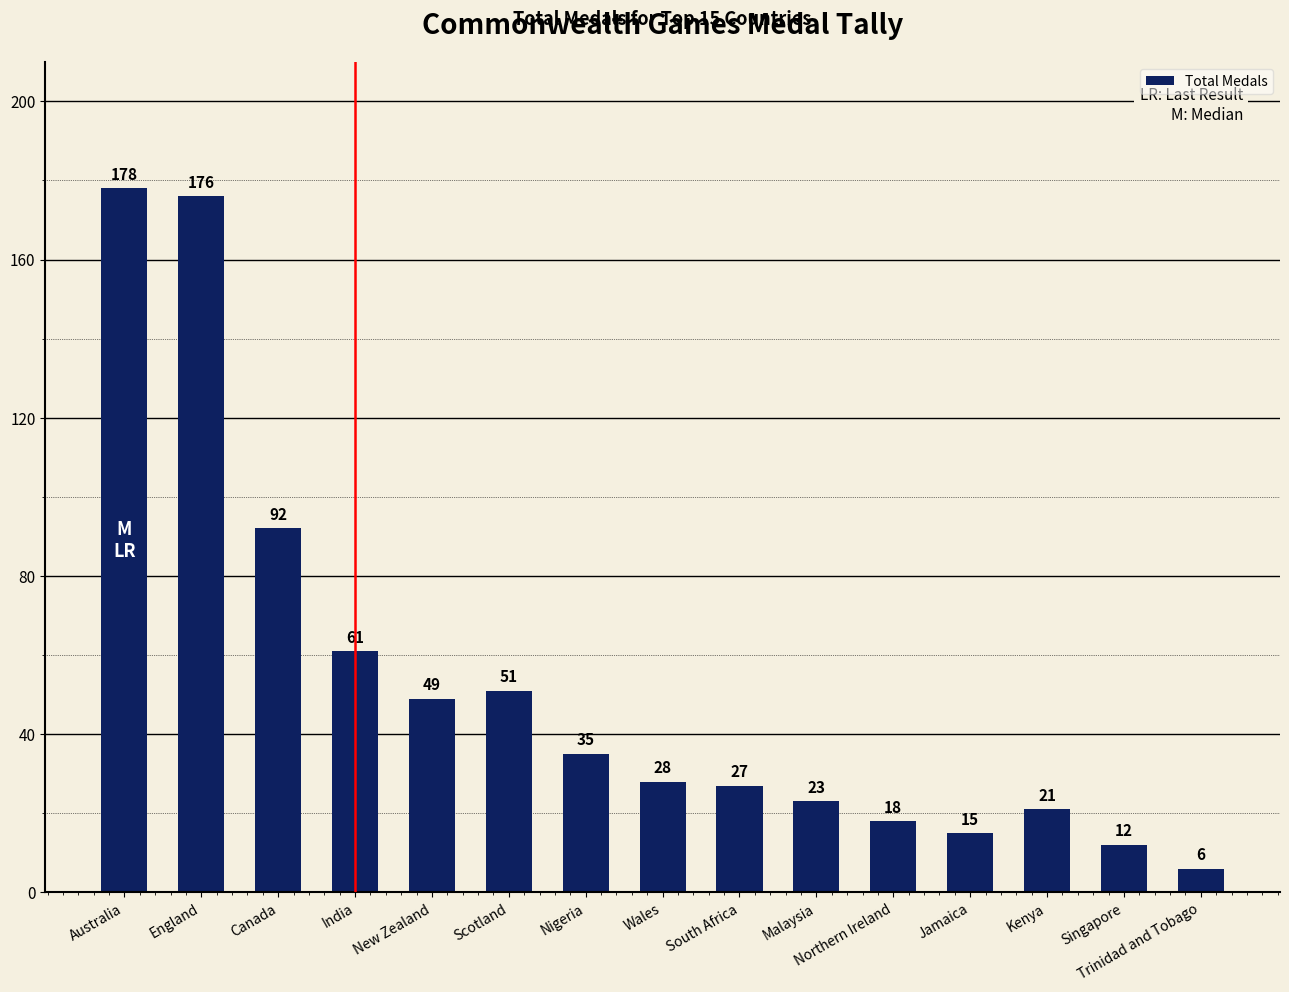

Where is the data nearest to the value 92?

Canada